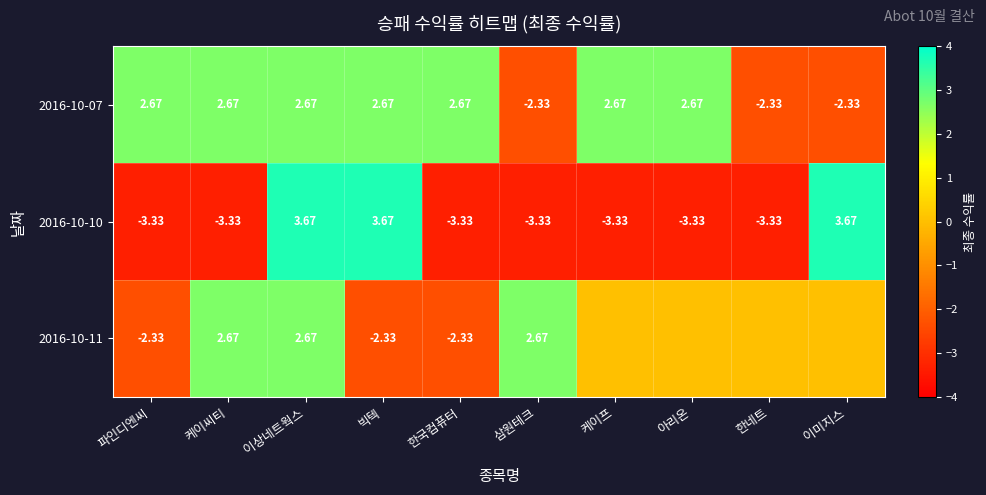

Between 이상네트웍스 and 빅텍, which is larger?

이상네트웍스